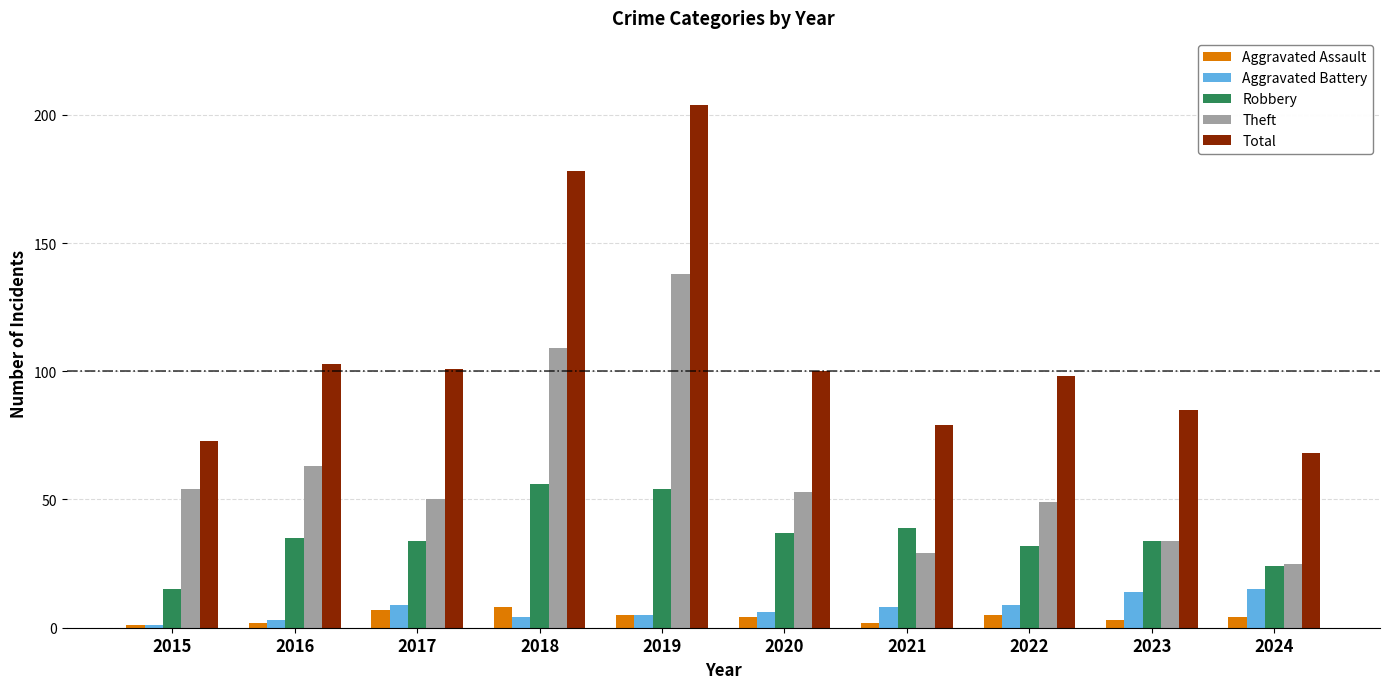

How many groups of bars are there?

10